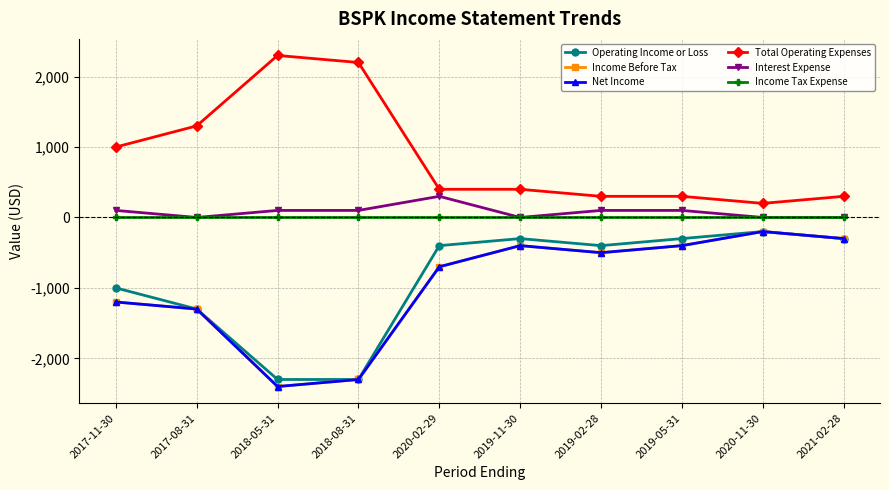

In Interest Expense, how many points are lower than both neighbors (excluding endpoints)?

2